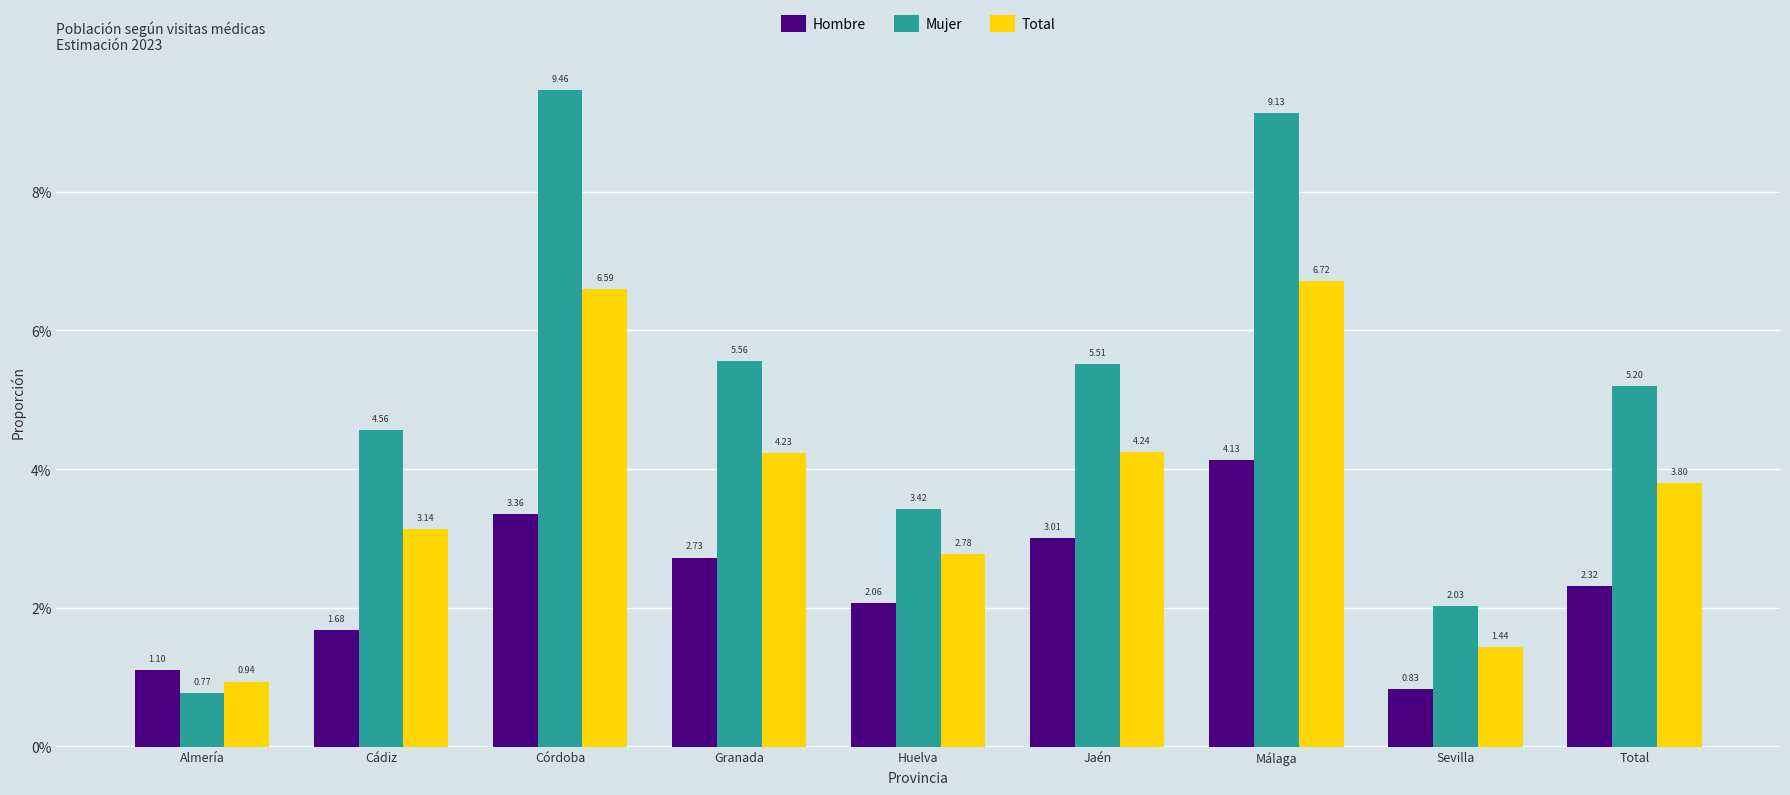

Which label corresponds to the smallest value in the chart?

Almería